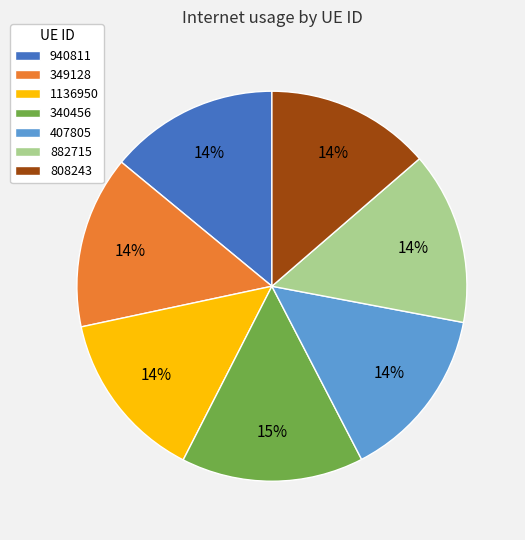

To the nearest percent, what portion does 340456 represent?

15%